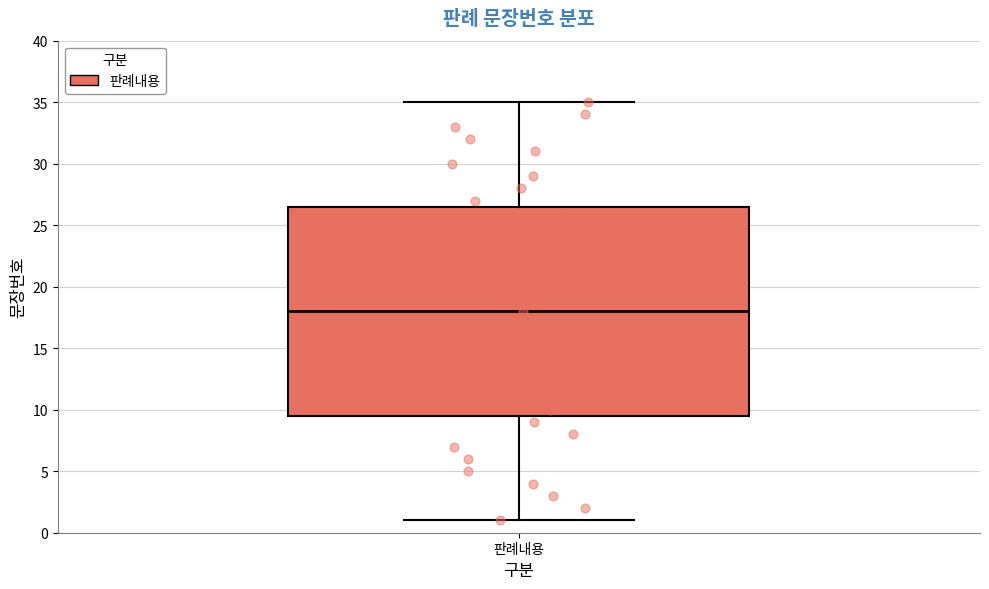

Transcribe this box plot: give where the median line is, the range the box spans, and where the two whiskers end, as read against the y-axis. The values are not printed on the chart, so give them approximately, as read against the axis.

median 18.0, box 9.5 to 26.5, whiskers 1.0 to 35.0